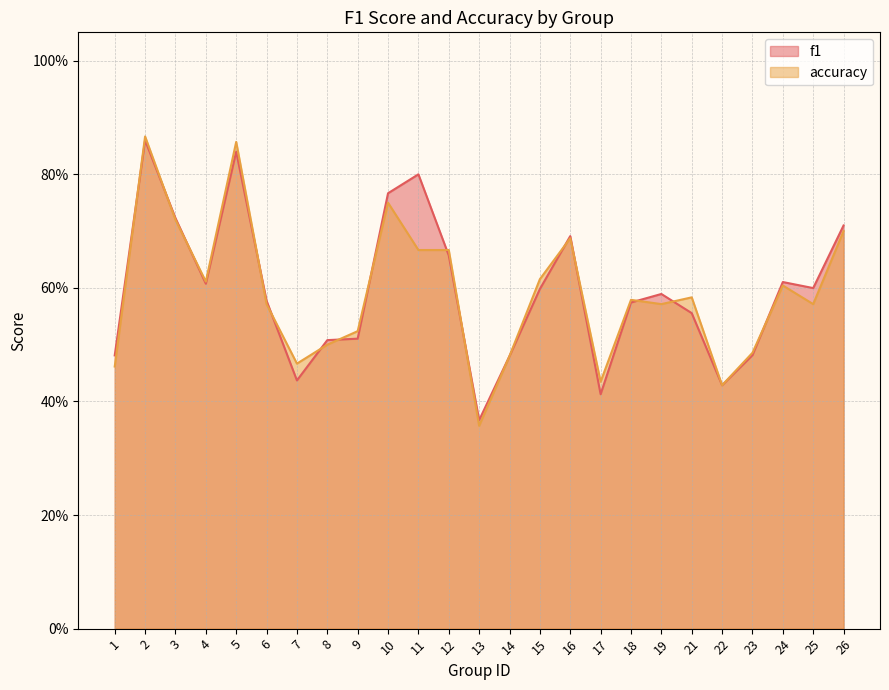

How many lines are shown in the chart?

2